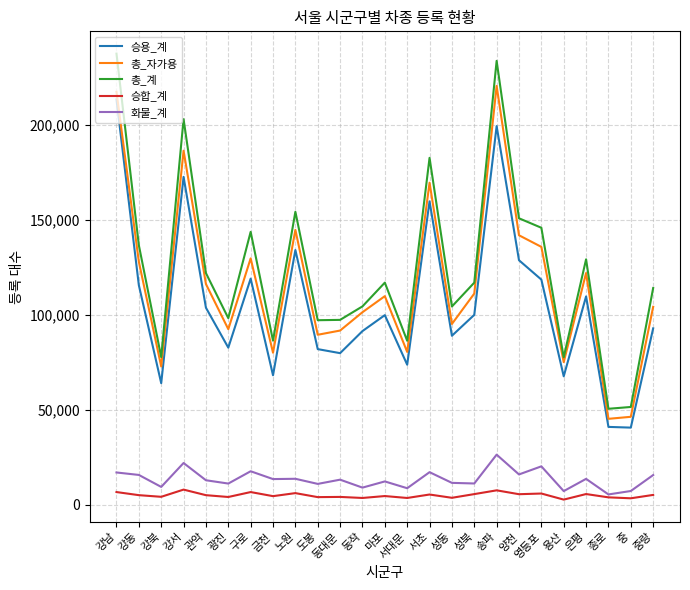

Read the 총_계 value at 동대문.

97354